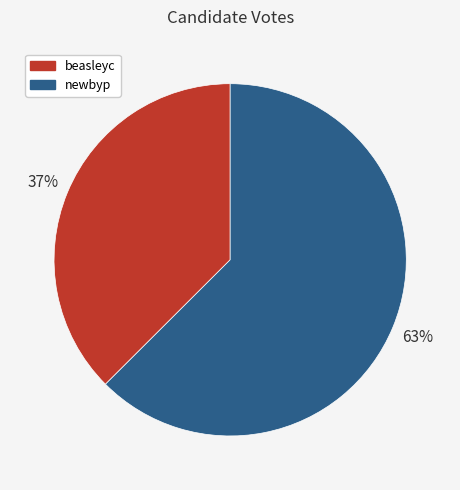

What percentage is the newbyp slice, to the nearest percent?

63%